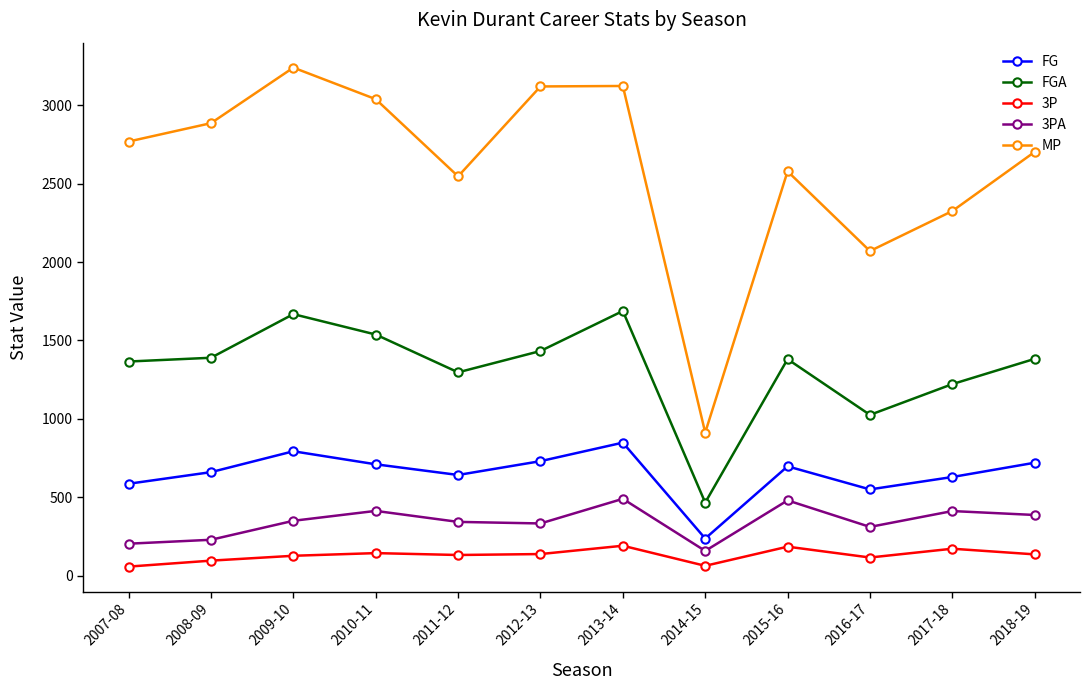

What is the lowest value of the 3PA series?

159